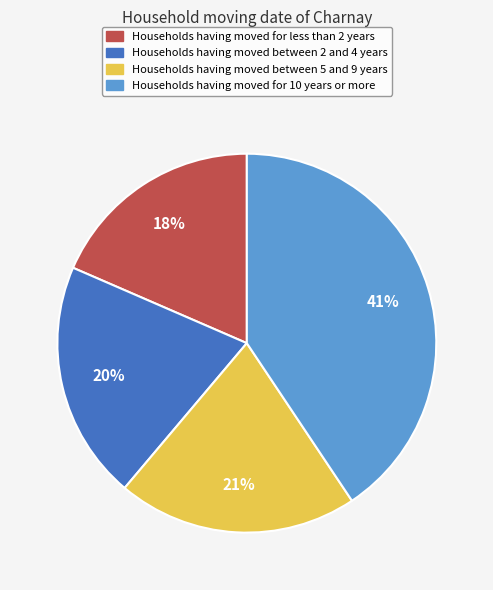

How many slices are in this pie chart?

4